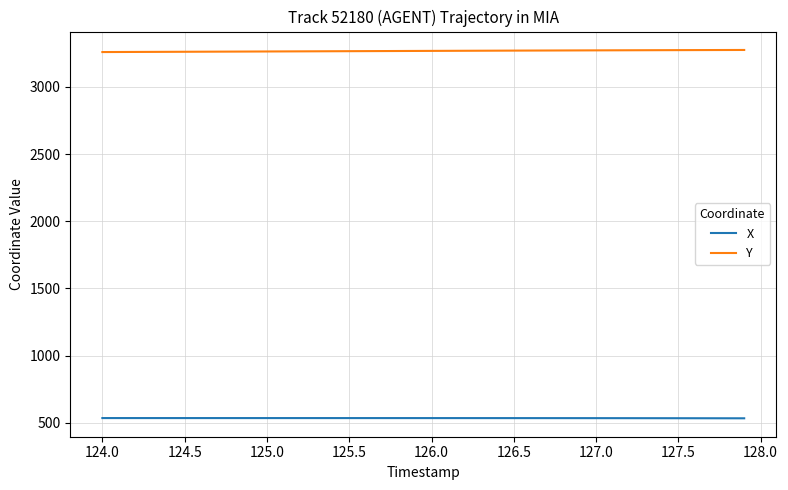

What is the minimum value for Y?

3259.2